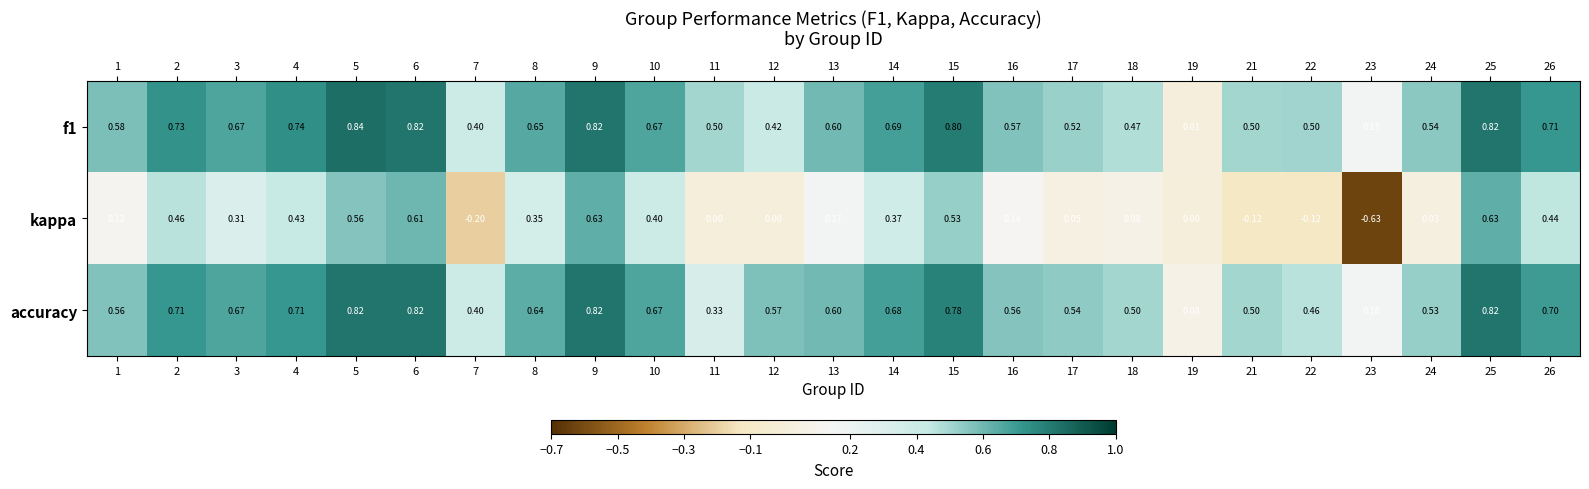

What is the total value across all series at 13?

1.4